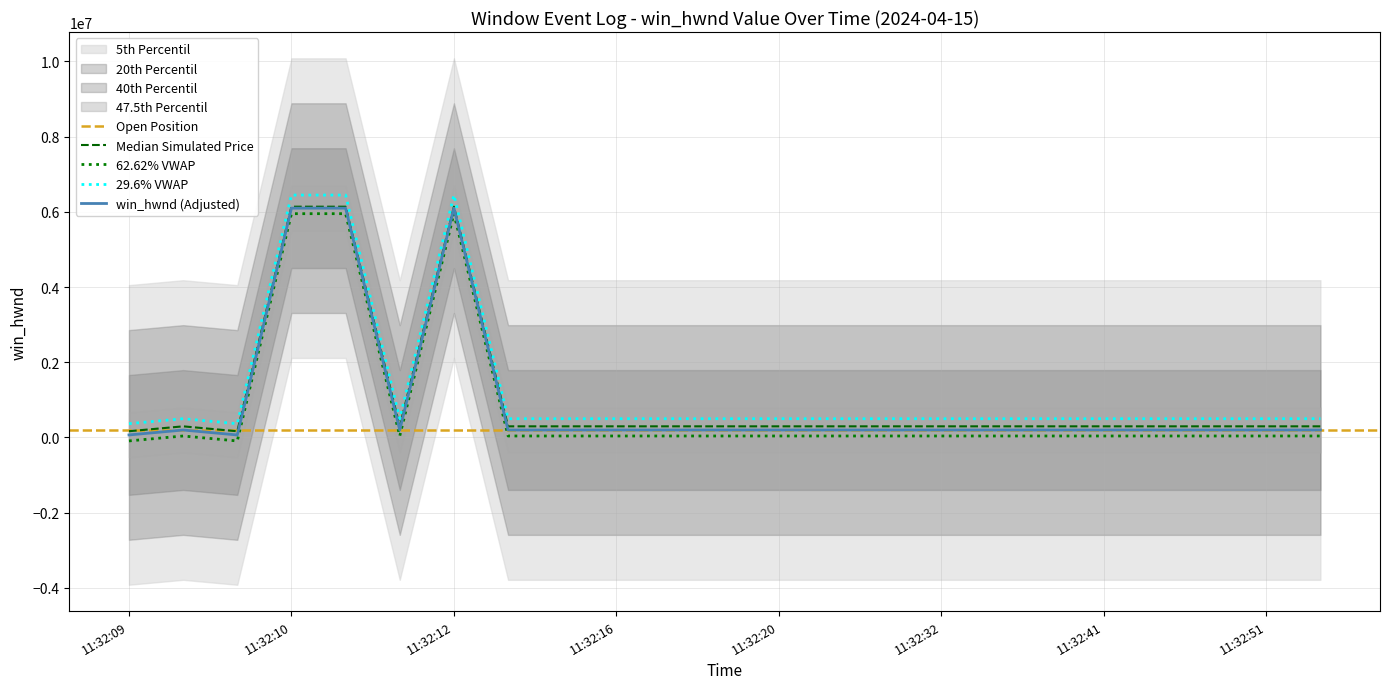

Which label corresponds to the smallest value in the chart?

11:32:09